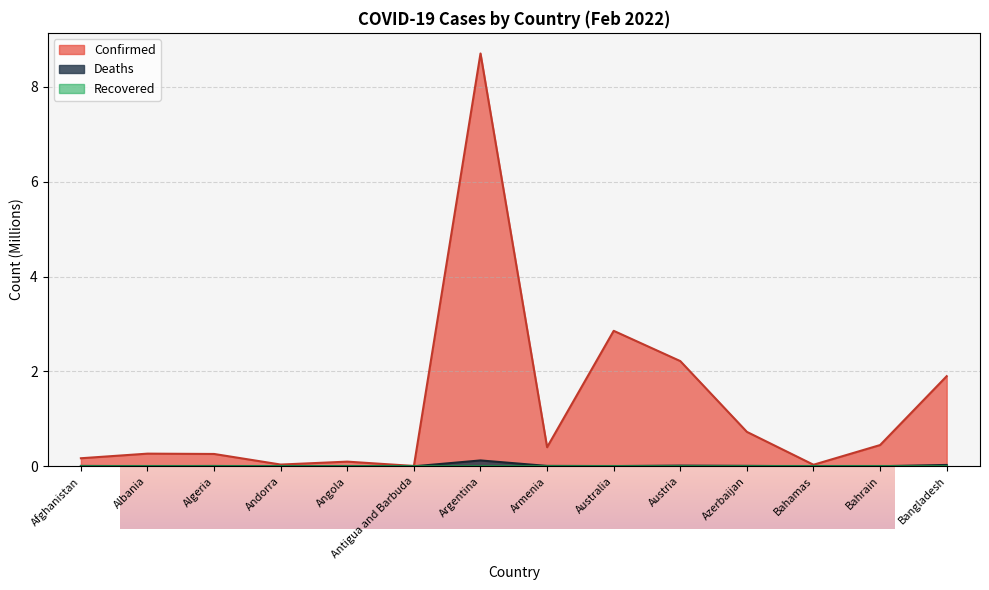

Which category has the lowest value in the Deaths series?

Antigua and Barbuda